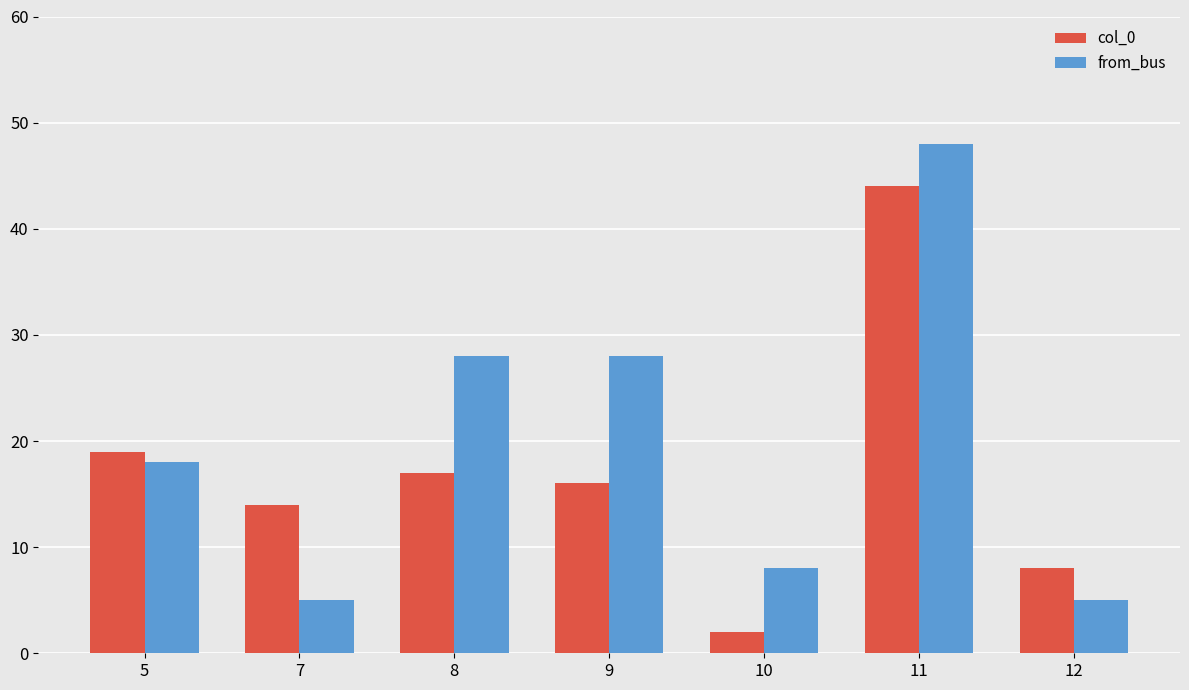

At which category does the chart reach its peak across all series?

11